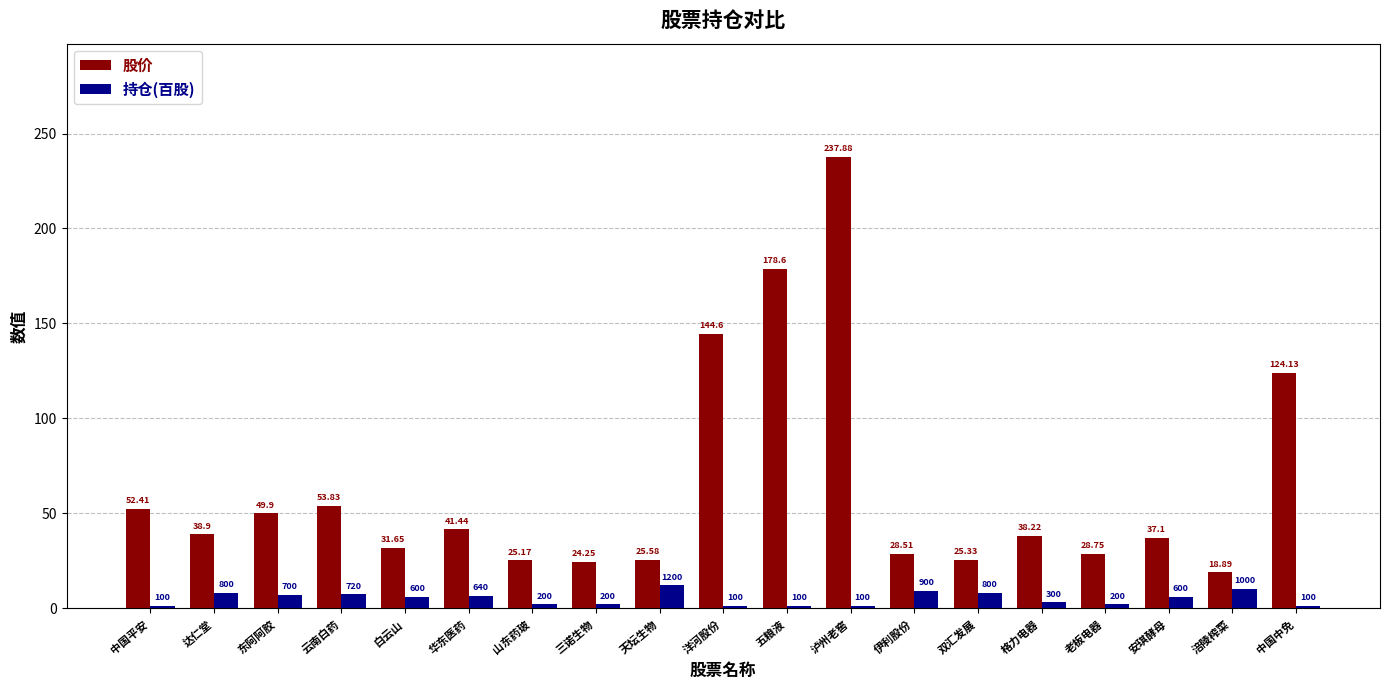

Are the bars grouped side by side (vs. stacked)?

Yes